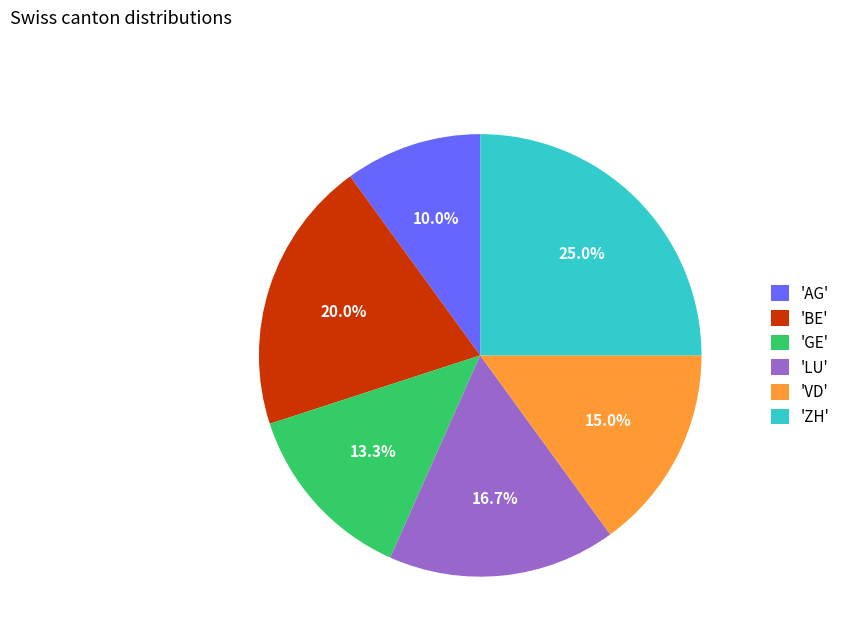

What is the smallest slice in the pie chart?

'AG'